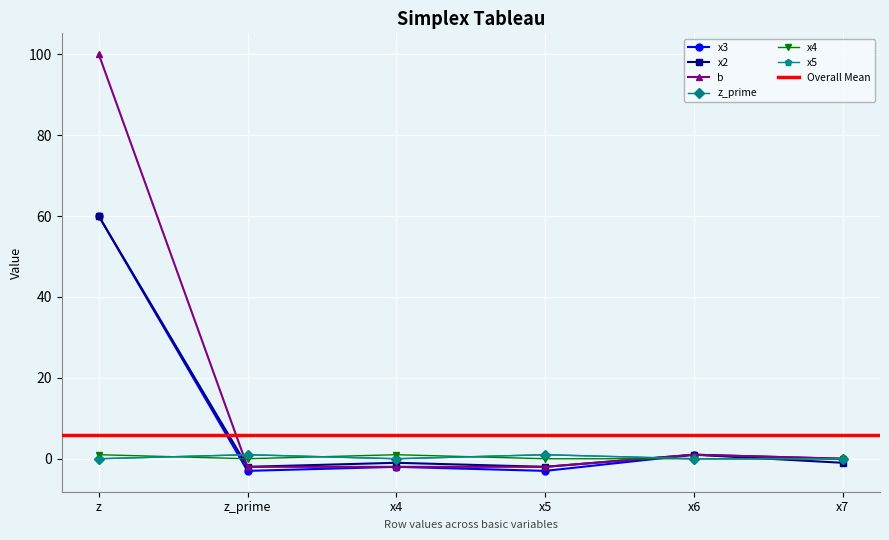

Is this an area chart (filled region under the line)?

No